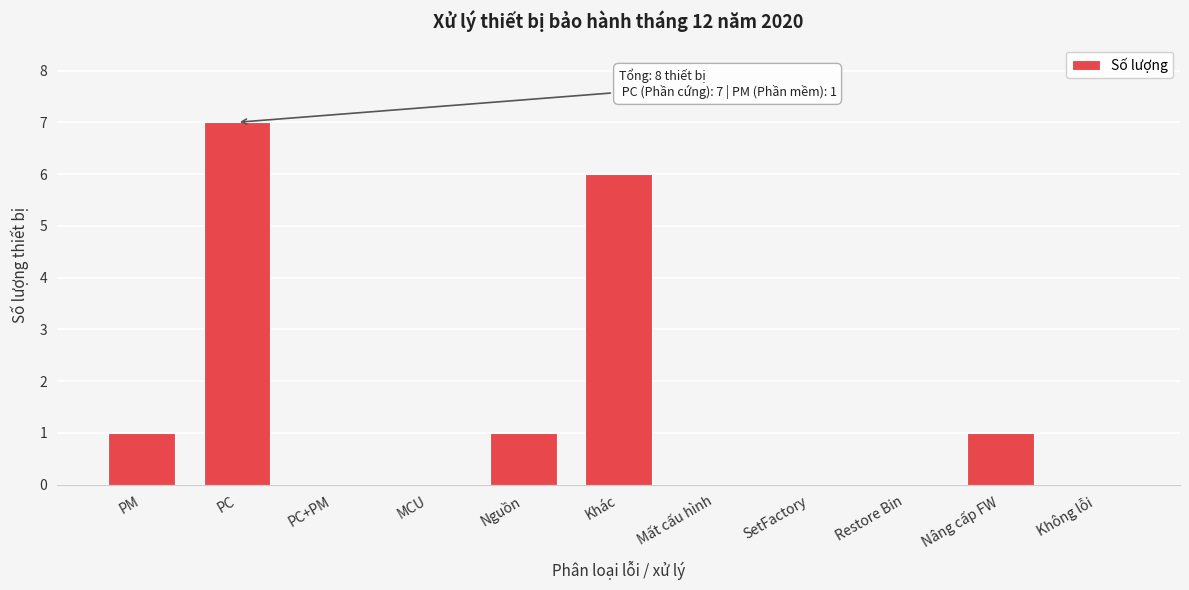

Reading left to right, what are all the values shown in this chart?

PM=1	PC=7	PC+PM=0	MCU=0	Nguồn=1	Khác=6	Mất cấu hình=0	SetFactory=0	Restore Bin=0	Nâng cấp FW=1	Không lỗi=0